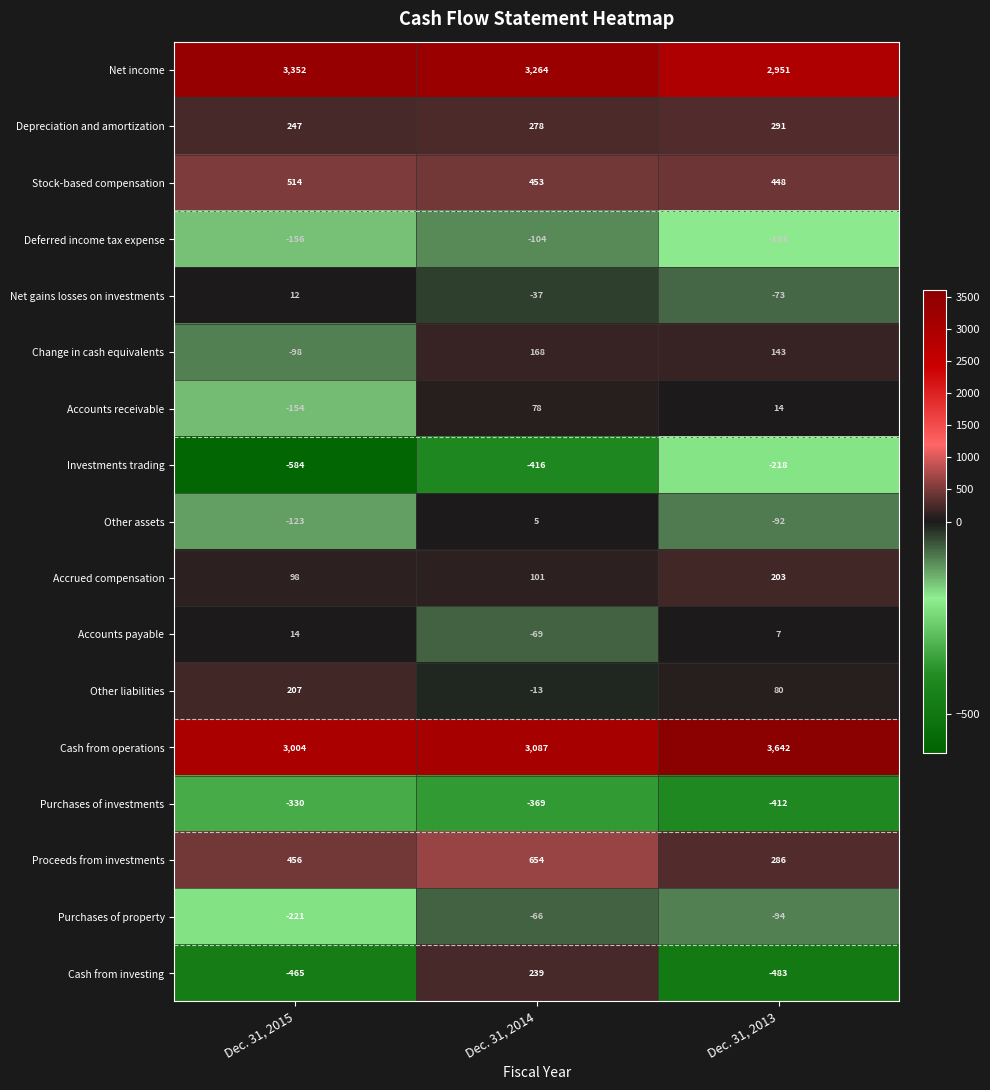

True or false: Cash from operations has a value of 5521 at Dec. 31, 2014.

False